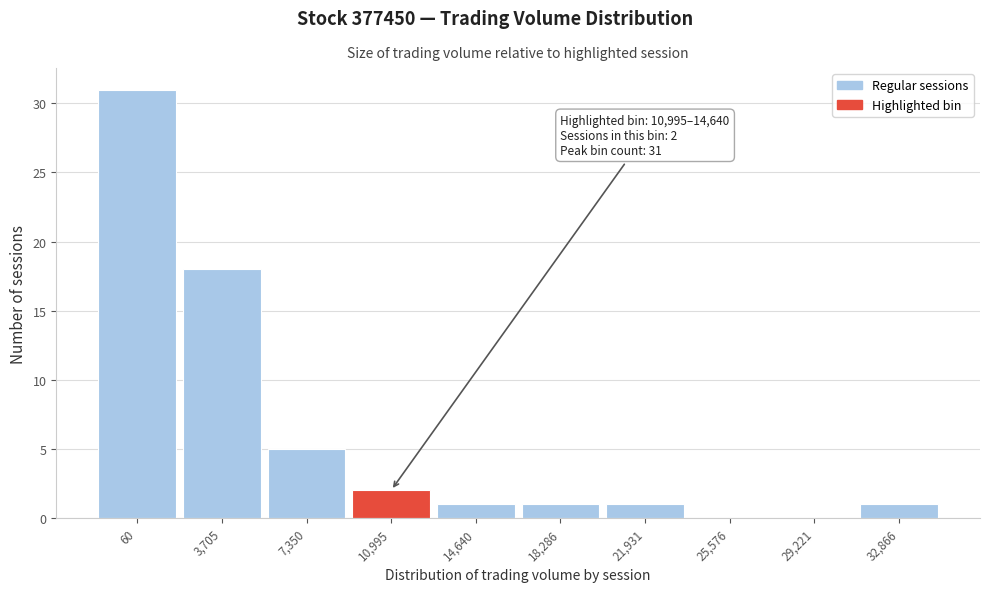

At which label is the value closest to 15?

3,705